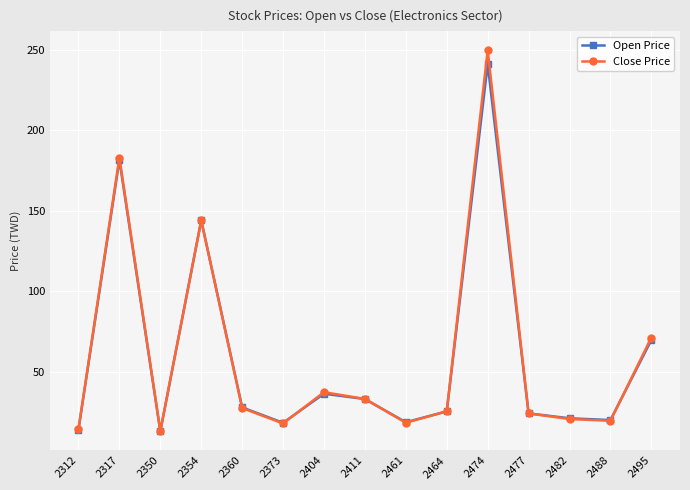

Which series changed the most between 2373 and 2404?

Close Price